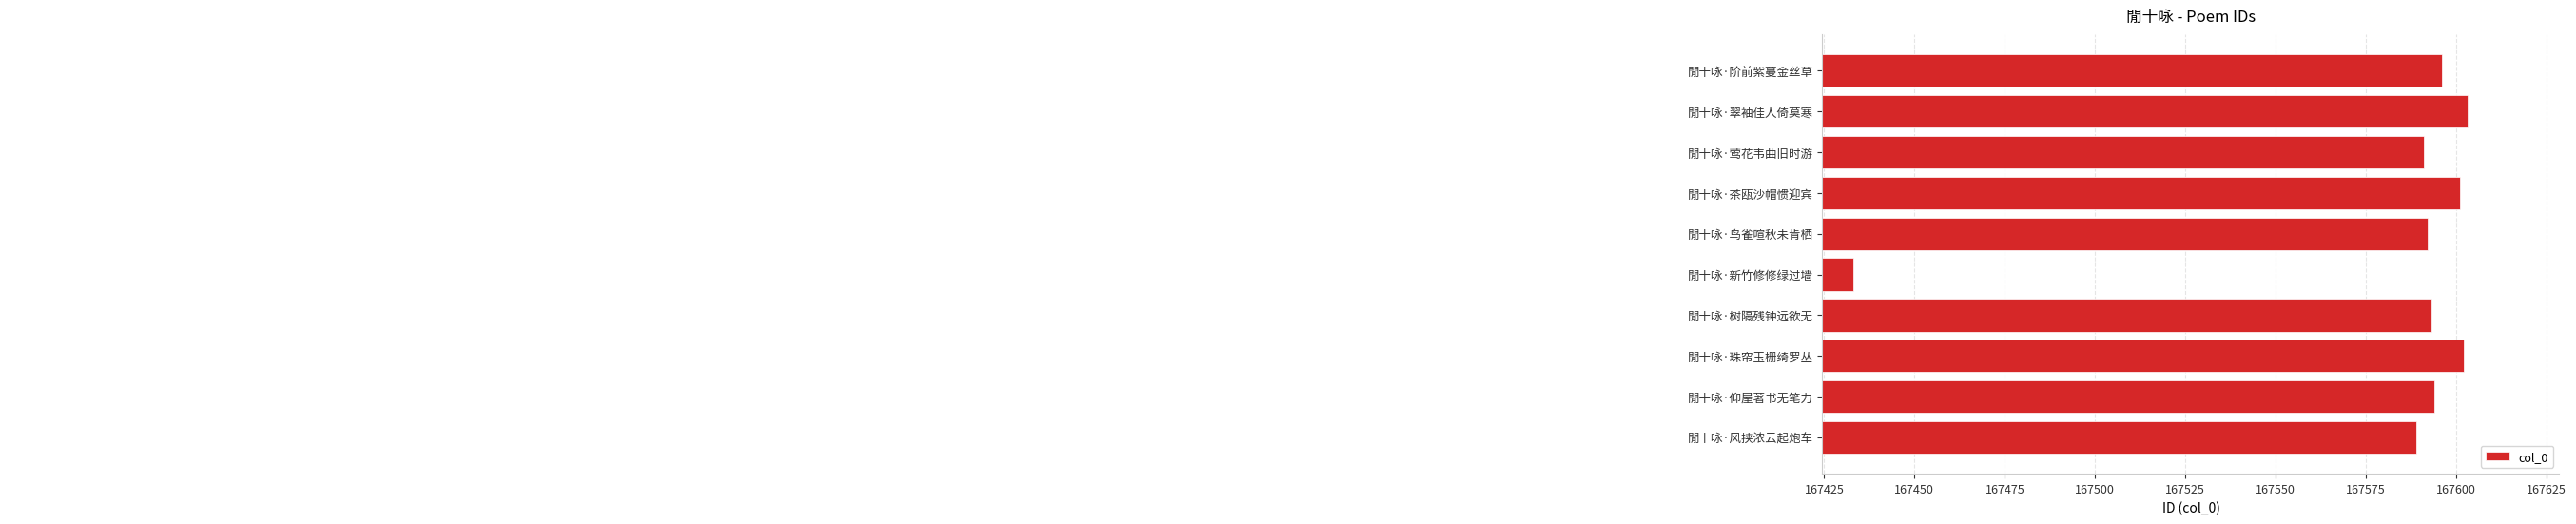

Reading bottom to top, transcribe all the data shown in this chart.

閒十咏·风挟浓云起炮车=167589	閒十咏·仰屋著书无笔力=167594	閒十咏·珠帘玉栅绮罗丛=167602	閒十咏·树隔残钟远欲无=167593	閒十咏·新竹修修绿过墙=167433	閒十咏·鸟雀喧秋未肯栖=167592	閒十咏·茶瓯沙帽惯迎宾=167601	閒十咏·莺花韦曲旧时游=167591	閒十咏·翠袖佳人倚莫寒=167603	閒十咏·阶前紫蔓金丝草=167596